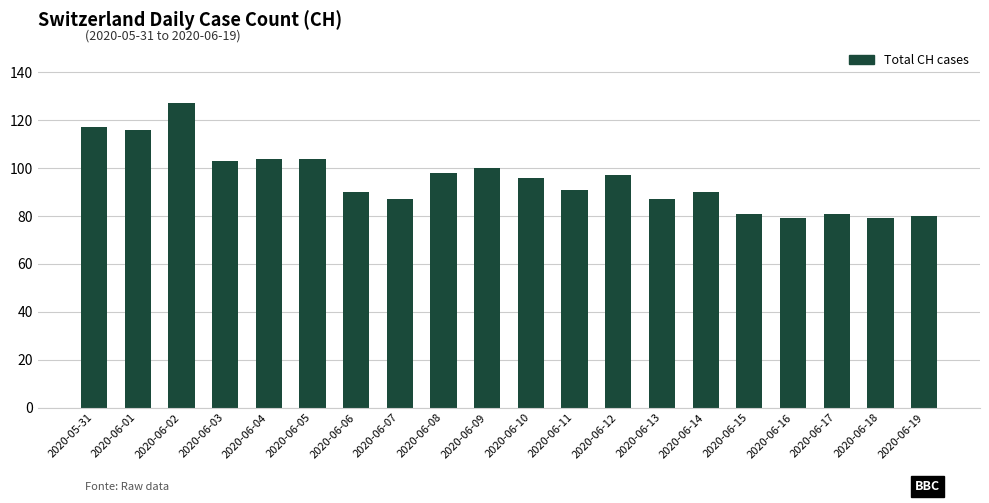

Which label corresponds to the largest value in the chart?

2020-06-02